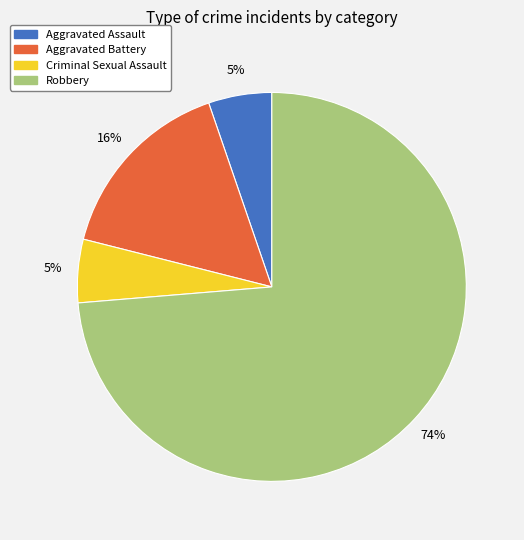

To the nearest percent, what percentage of the pie is Robbery?

74%